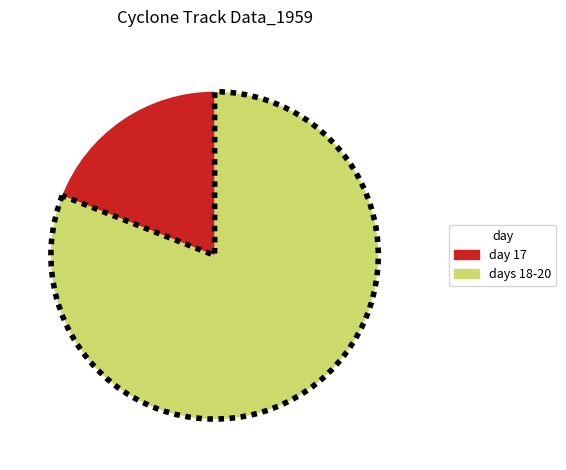

Is there any slice that represents more than half of the pie?

Yes